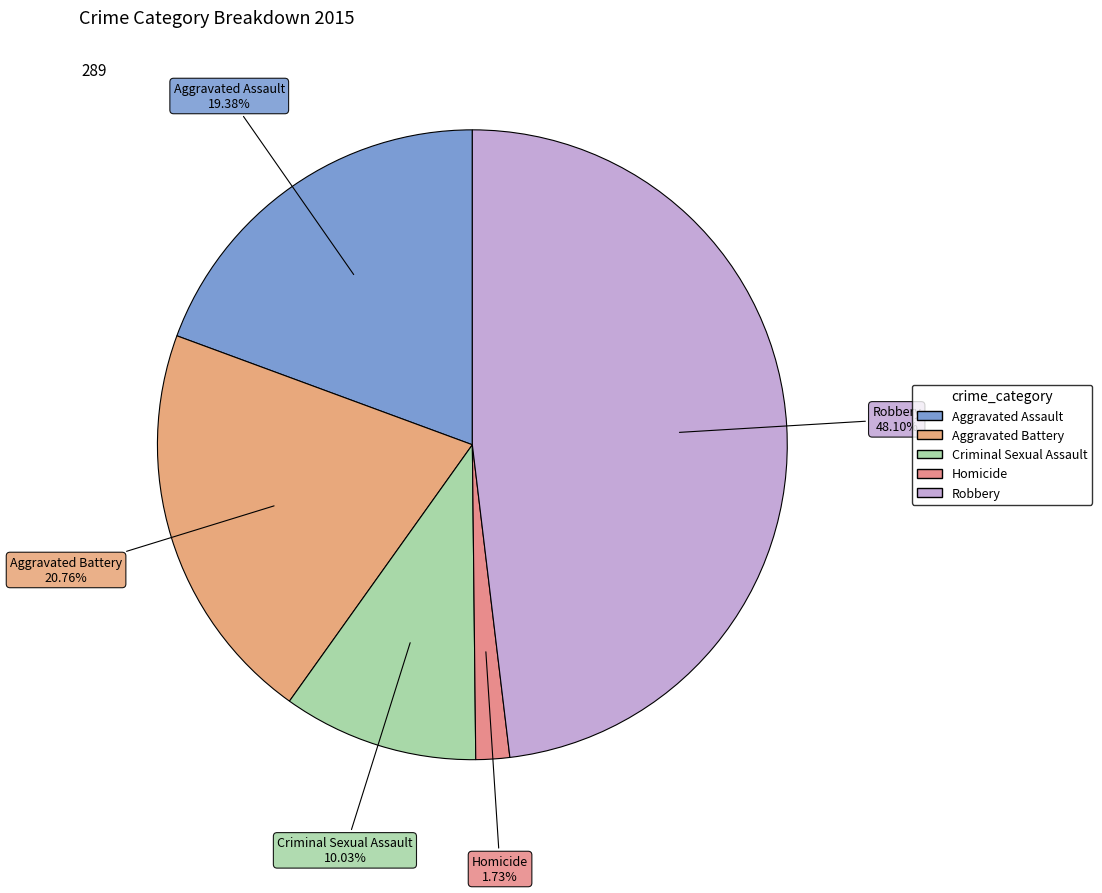

Rank the categories by value from lowest to highest.

Homicide, Criminal Sexual Assault, Aggravated Assault, Aggravated Battery, Robbery